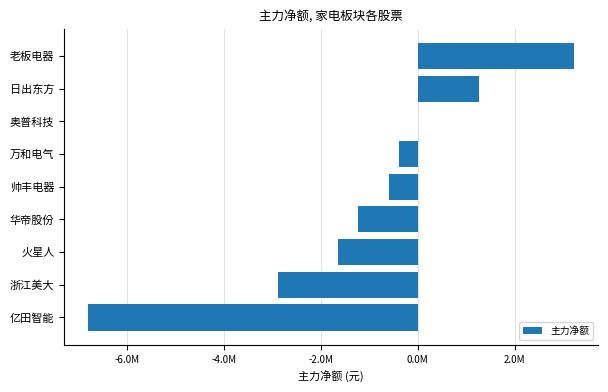

Are the bars horizontal?

Yes